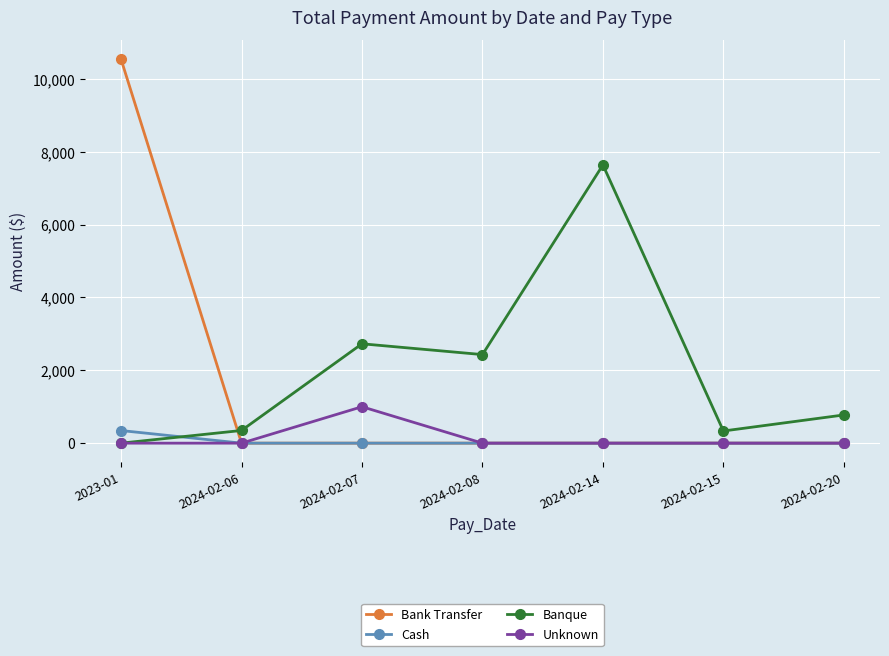

What is the label of the 3rd point from the left?

2024-02-07